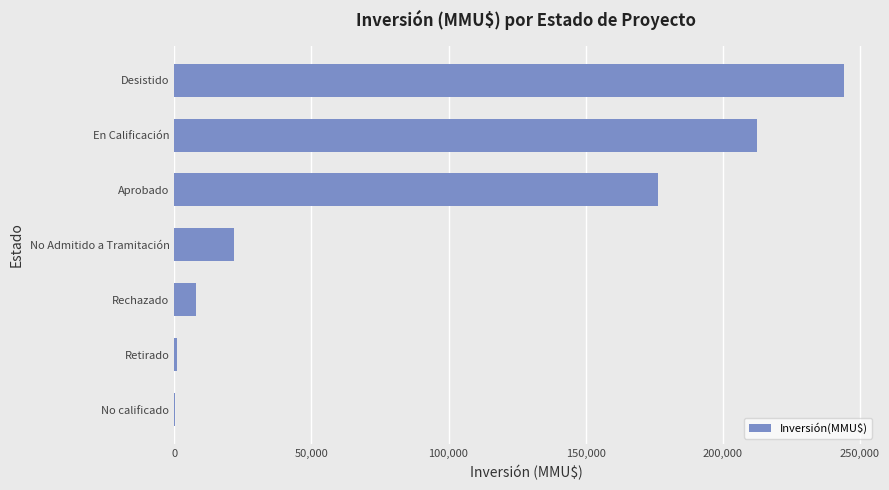

How many data points does each series have?

7